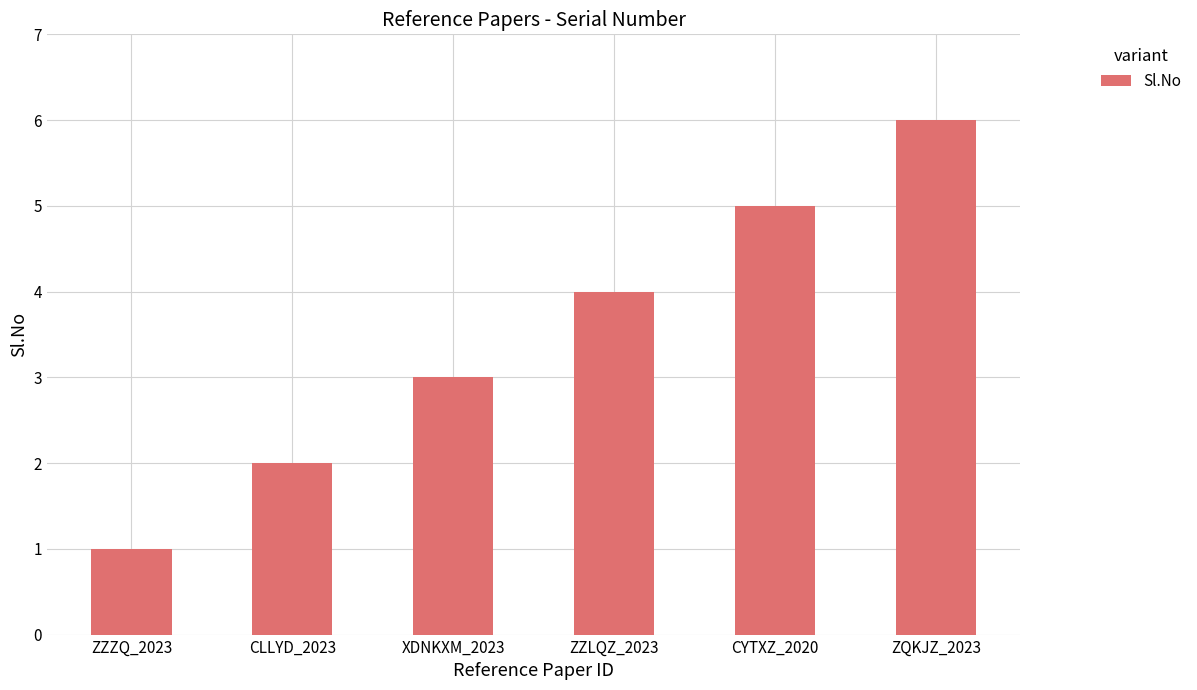

How many bars are there in total?

6